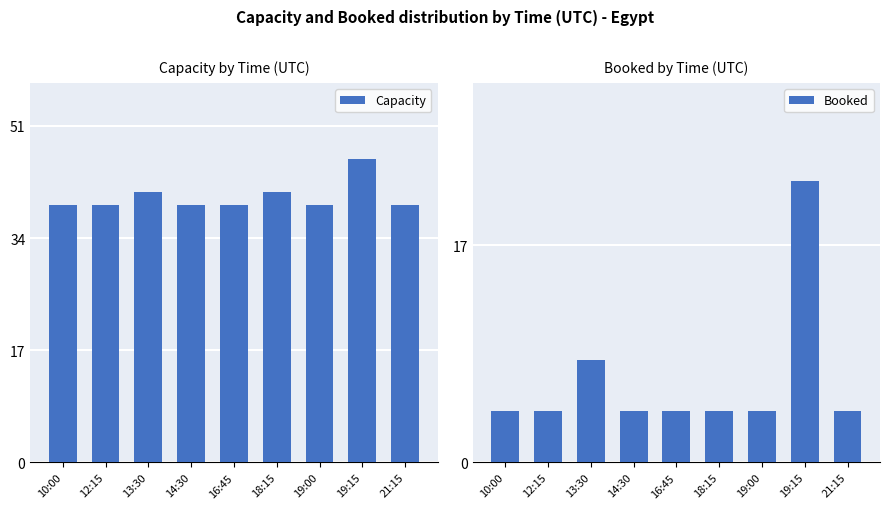

How many distinct data groups are displayed?

2